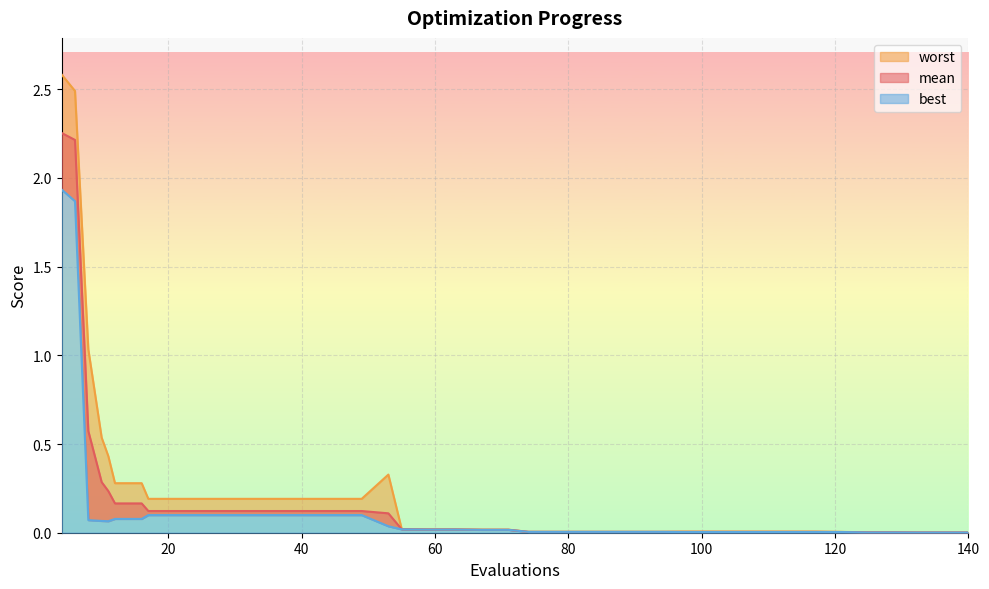

At 59, list the series in order from smallest to largest.

best, mean, worst